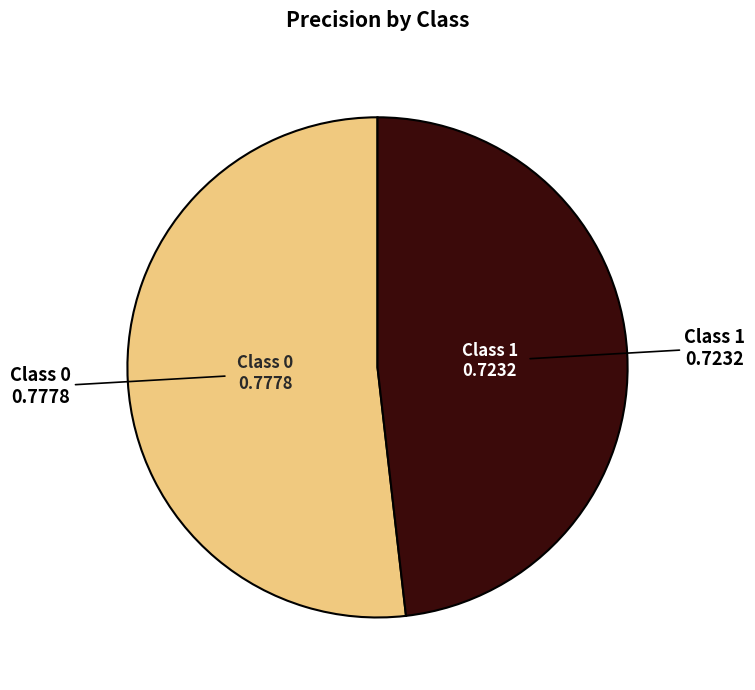

Does any single category account for the majority?

Yes